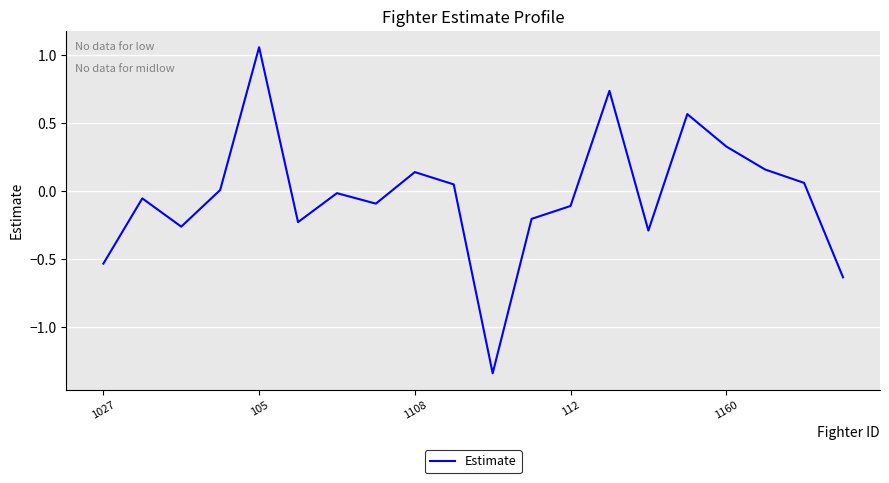

The value at 112 is -0.1. True or false?

True